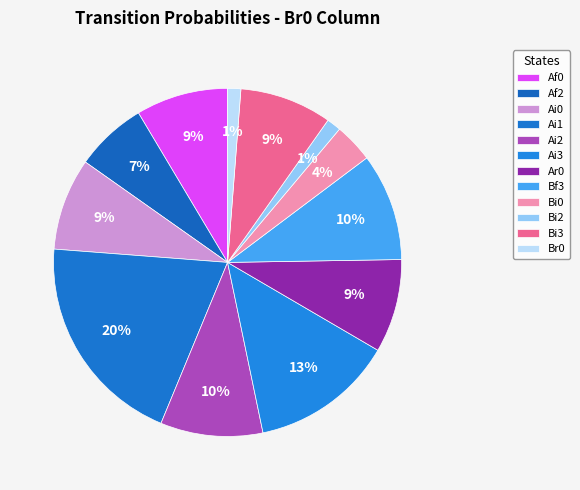

How many segments does this pie chart have?

12